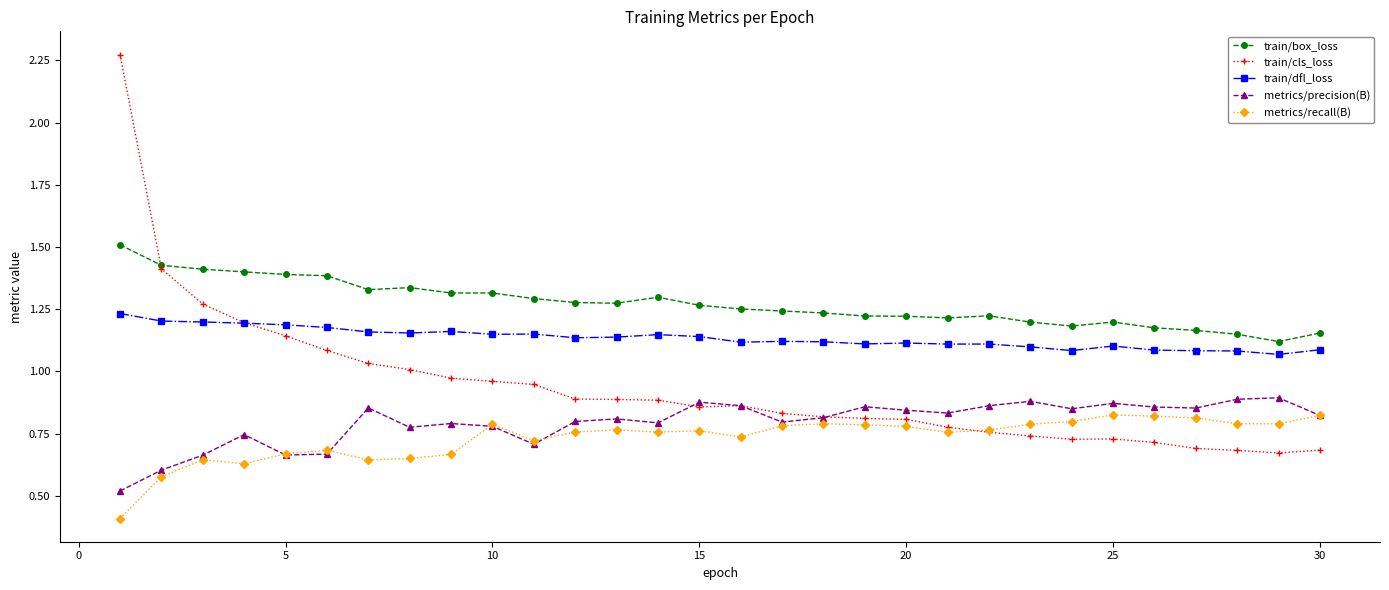

What are all the series names shown in the legend?

train/box_loss, train/cls_loss, train/dfl_loss, metrics/precision(B), metrics/recall(B)